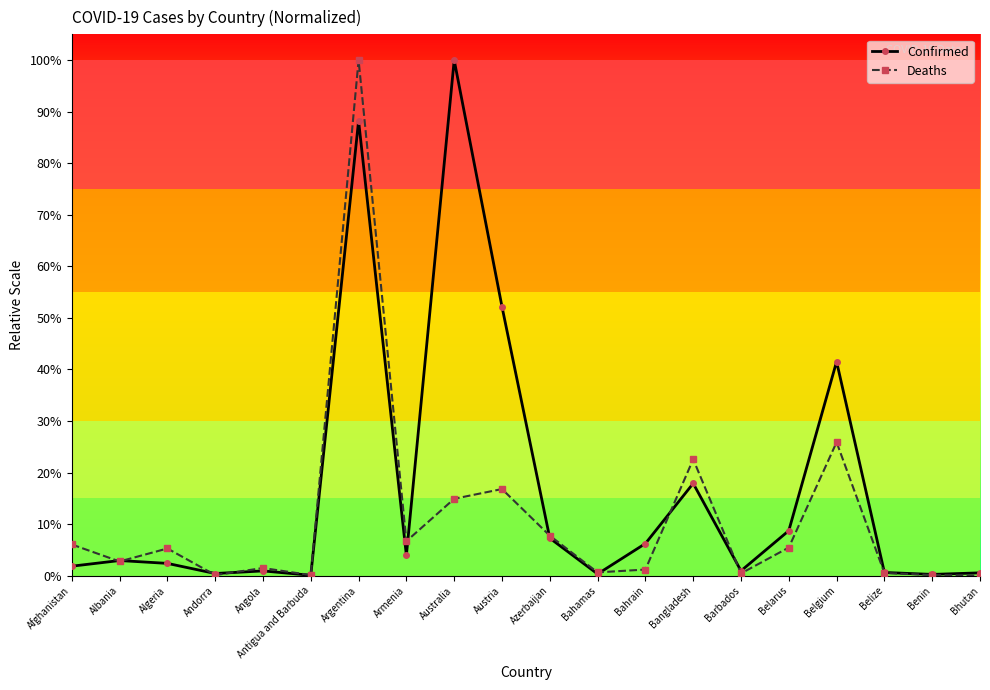

Which category has the lowest value in the Deaths series?

Bhutan